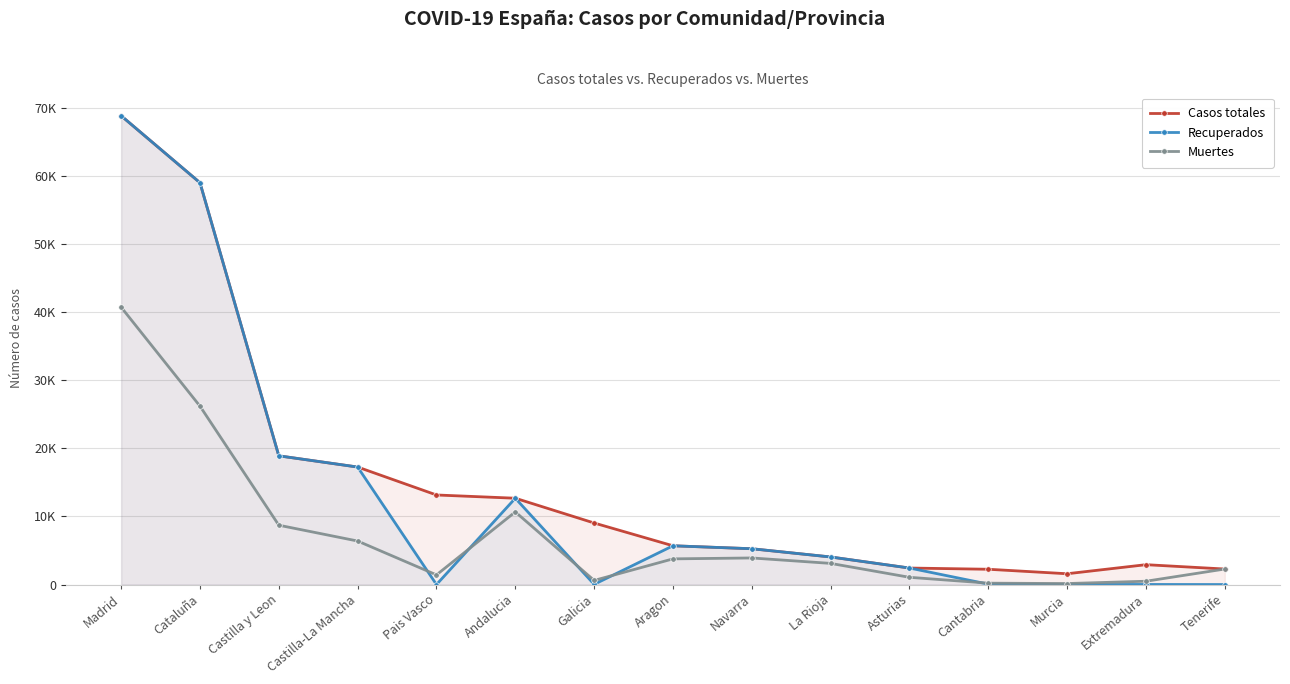

The Muertes series shows 306 at Galicia. True or false?

False